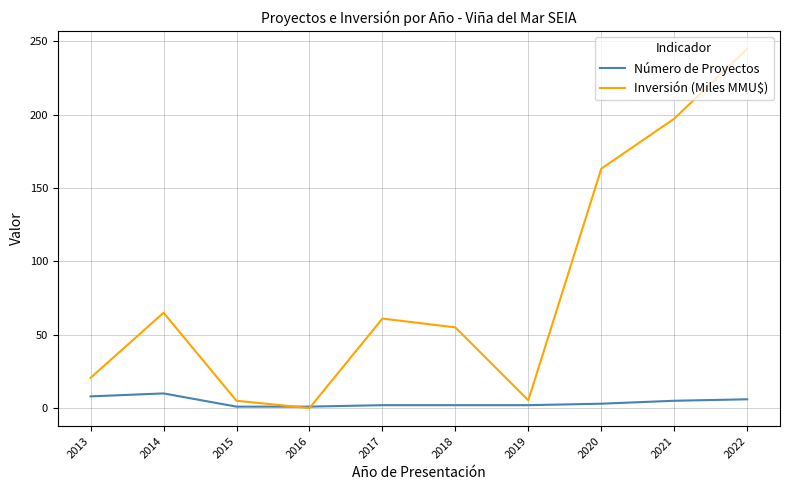

Which series has the widest spread of values?

Inversión (Miles MMU$)